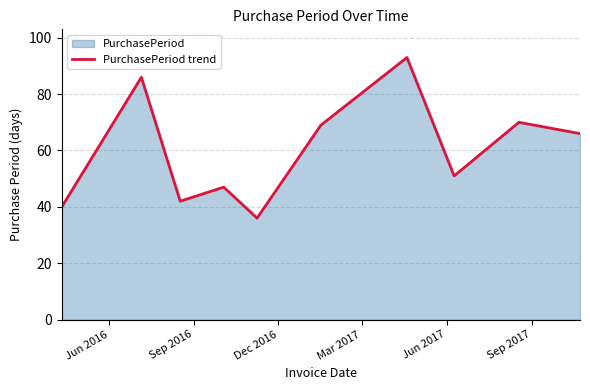

Reading left to right, what are all the values shown in this chart?

40	86	42	47	36	69	93	51	70	66